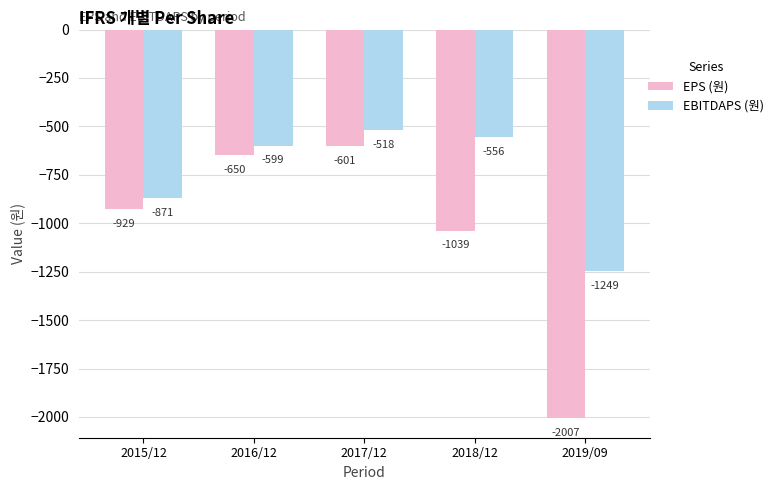

At which category does the chart reach its minimum across all series?

2019/09